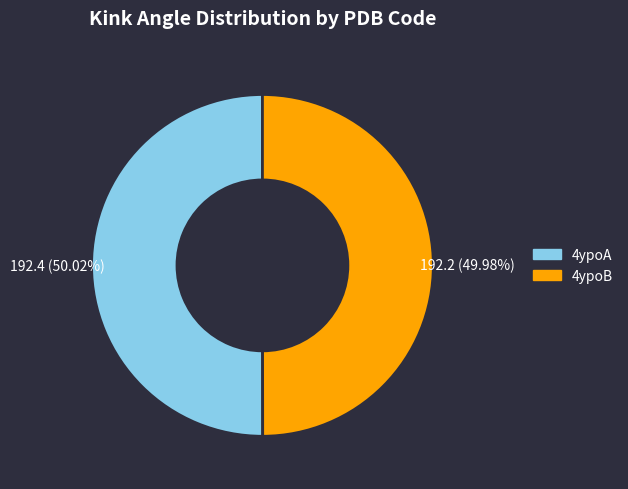

What is the ratio of the value at 4ypoA to the value at 4ypoB?

1.0